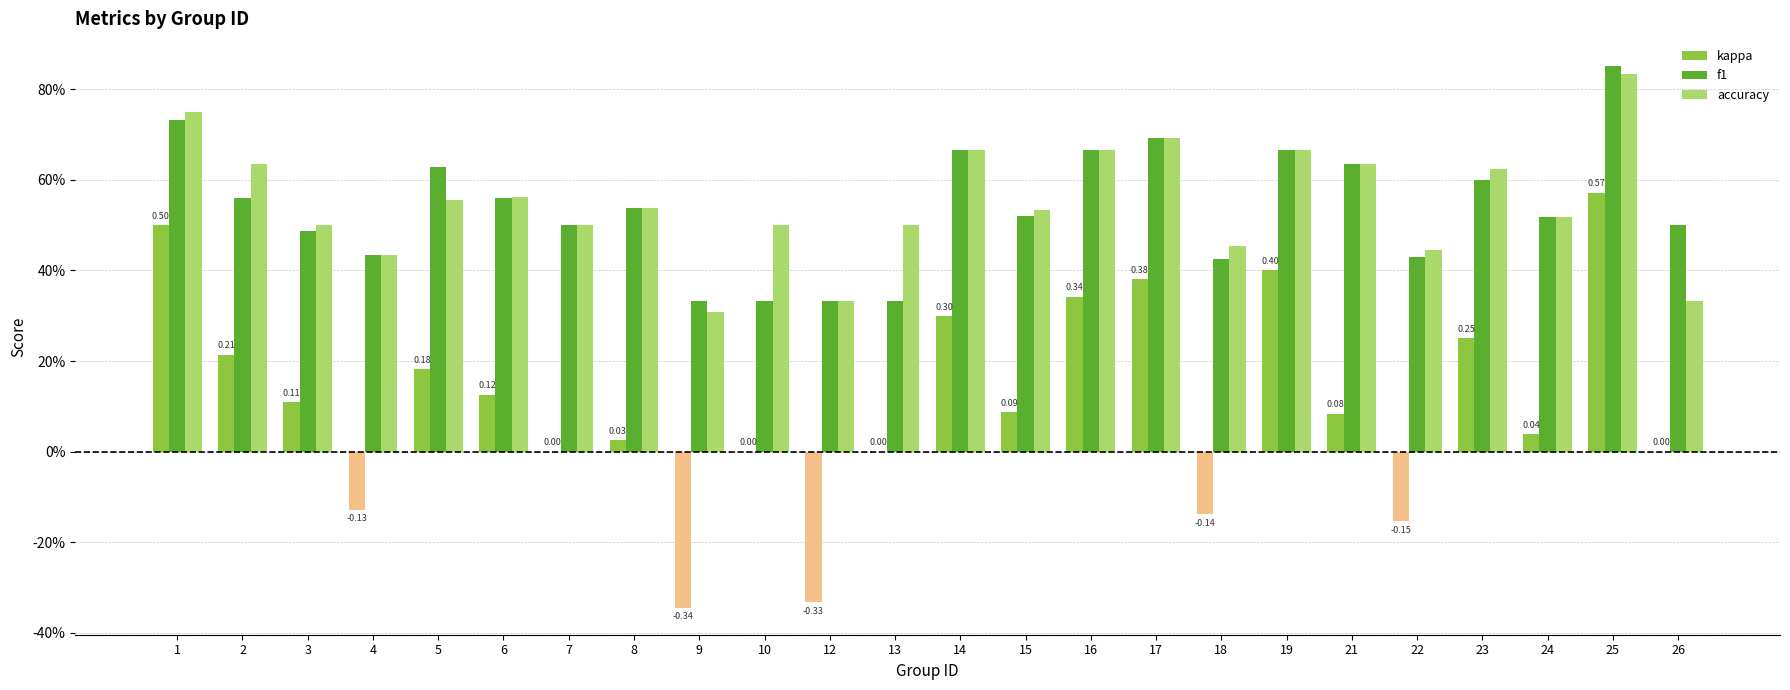

Reading right to left, list all the values displayed in this chart.

kappa: 26=0.0	25=0.6	24=0.0	23=0.2	22=-0.2	21=0.1	19=0.4	18=-0.1	17=0.4	16=0.3	15=0.1	14=0.3	13=0.0	12=-0.3	10=0.0	9=-0.3	8=0.0	7=0.0	6=0.1	5=0.2	4=-0.1	3=0.1	2=0.2	1=0.5
f1: 26=0.5	25=0.9	24=0.5	23=0.6	22=0.4	21=0.6	19=0.7	18=0.4	17=0.7	16=0.7	15=0.5	14=0.7	13=0.3	12=0.3	10=0.3	9=0.3	8=0.5	7=0.5	6=0.6	5=0.6	4=0.4	3=0.5	2=0.6	1=0.7
accuracy: 26=0.3	25=0.8	24=0.5	23=0.6	22=0.4	21=0.6	19=0.7	18=0.5	17=0.7	16=0.7	15=0.5	14=0.7	13=0.5	12=0.3	10=0.5	9=0.3	8=0.5	7=0.5	6=0.6	5=0.6	4=0.4	3=0.5	2=0.6	1=0.8